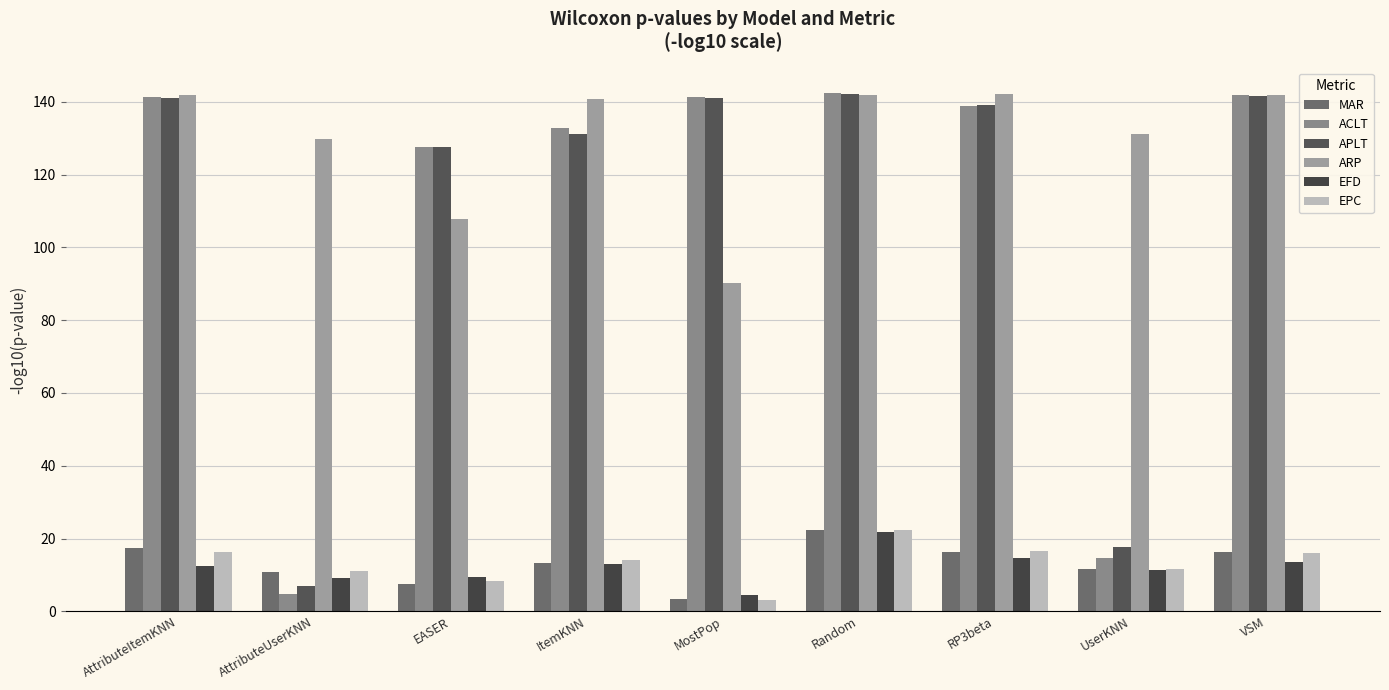

What is the approximate value of ACLT at AttributeUserKNN?

4.8